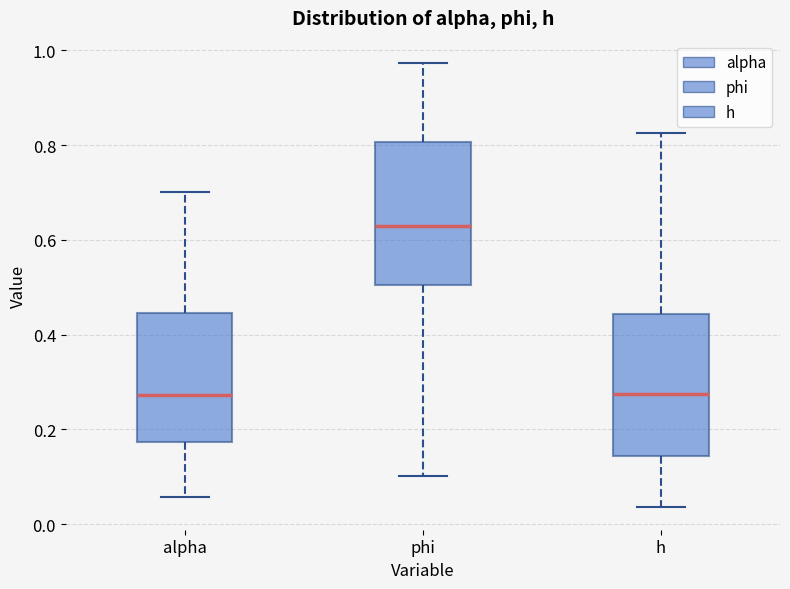

Reading left to right, read every box against the y-axis: the position of its median line, the range the box covers, and the ends of its whiskers. The values are not printed on the chart, so give them approximately, as read against the axis.

alpha: median 0.28, box 0.18 to 0.44, whiskers 0.06 to 0.70
phi: median 0.62, box 0.50 to 0.80, whiskers 0.10 to 0.98
h: median 0.28, box 0.14 to 0.44, whiskers 0.04 to 0.82